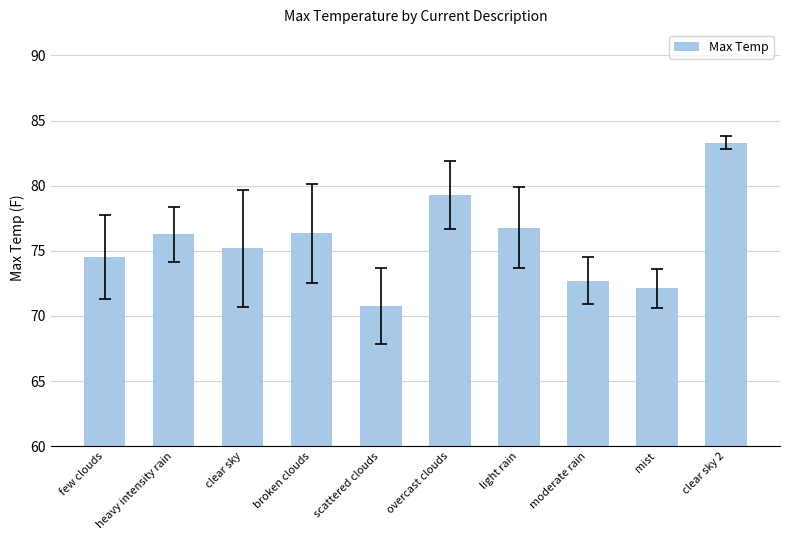

What position from the right is clear sky 2?

1